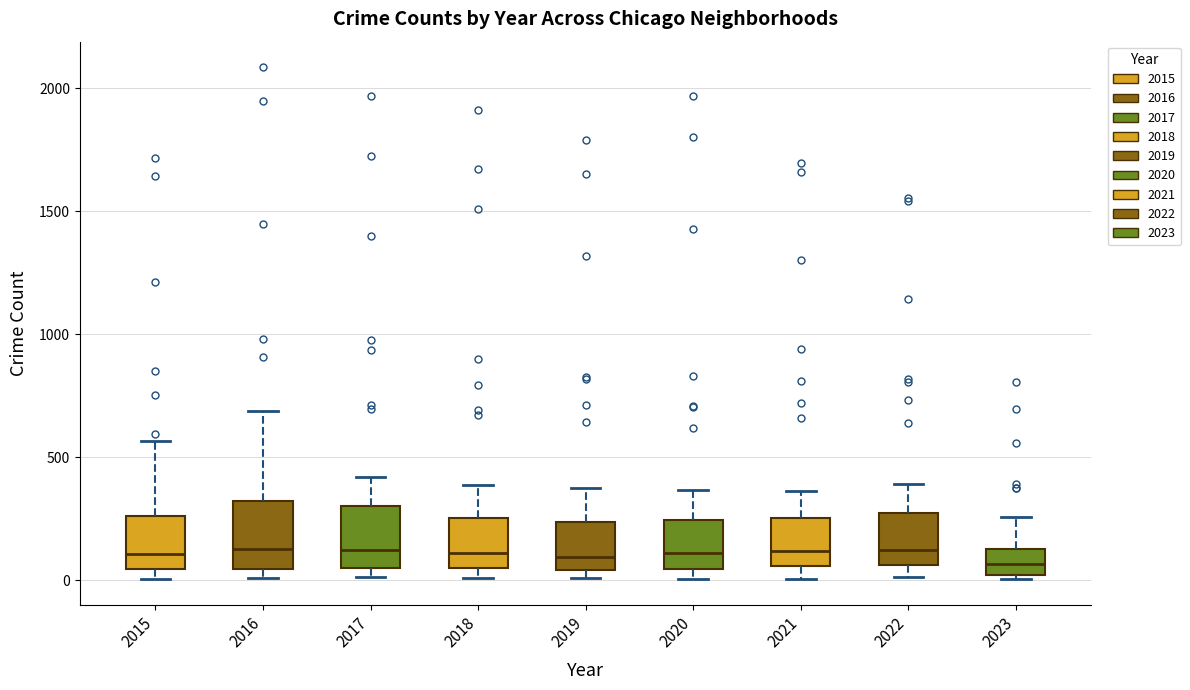

Reading left to right, read every box against the y-axis: the position of its median line, the range the box covers, and the ends of its whiskers. The values are not printed on the chart, so give them approximately, as read against the axis.

2015: median 100, box 50 to 250, whiskers 0 to 550
2016: median 150, box 50 to 300, whiskers 0 to 700
2017: median 100, box 50 to 300, whiskers 0 to 400
2018: median 100, box 50 to 250, whiskers 0 to 400
2019: median 100, box 50 to 250, whiskers 0 to 400
2020: median 100, box 50 to 250, whiskers 0 to 350
2021: median 100, box 50 to 250, whiskers 0 to 350
2022: median 100, box 50 to 250, whiskers 0 to 400
2023: median 50, box 0 to 150, whiskers 0 (just below the box's lower edge) to 250